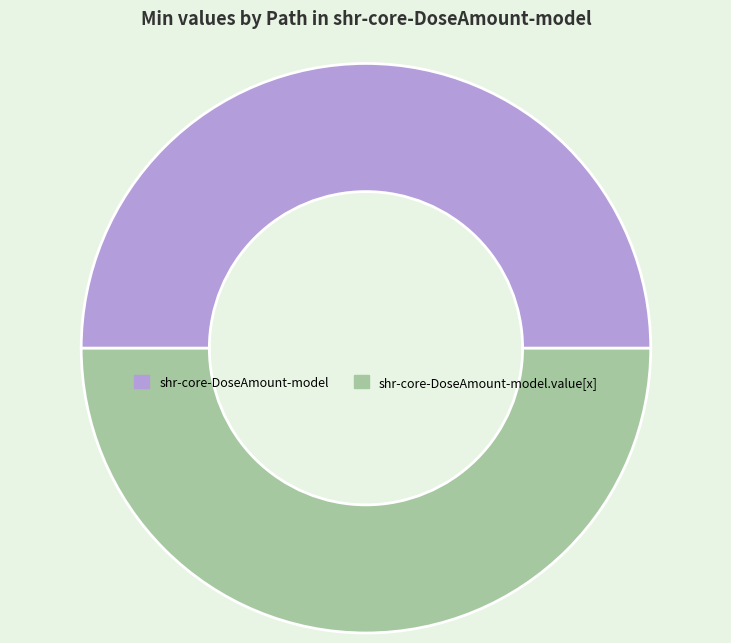

Approximately how many times larger is the value at shr-core-DoseAmount-model compared to shr-core-DoseAmount-model.value[x]?

1.0